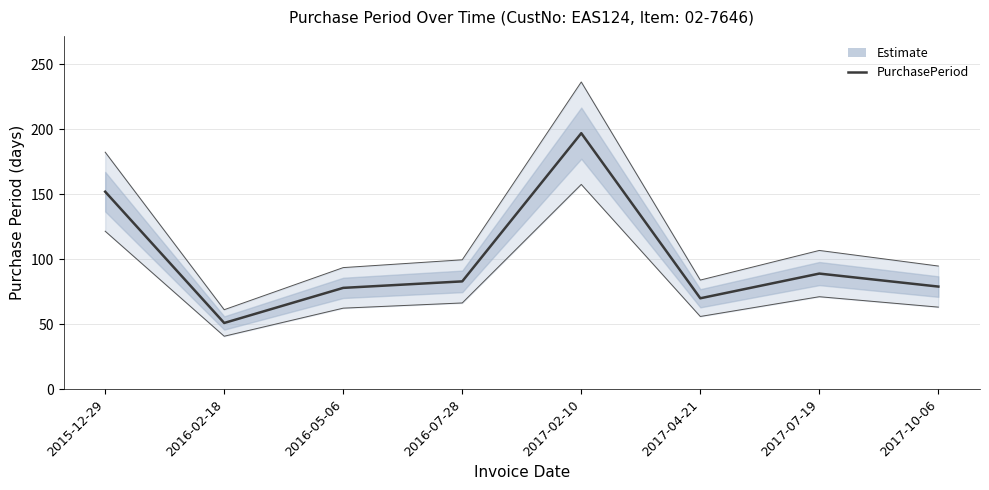

What position from the right is 2015-12-29?

8